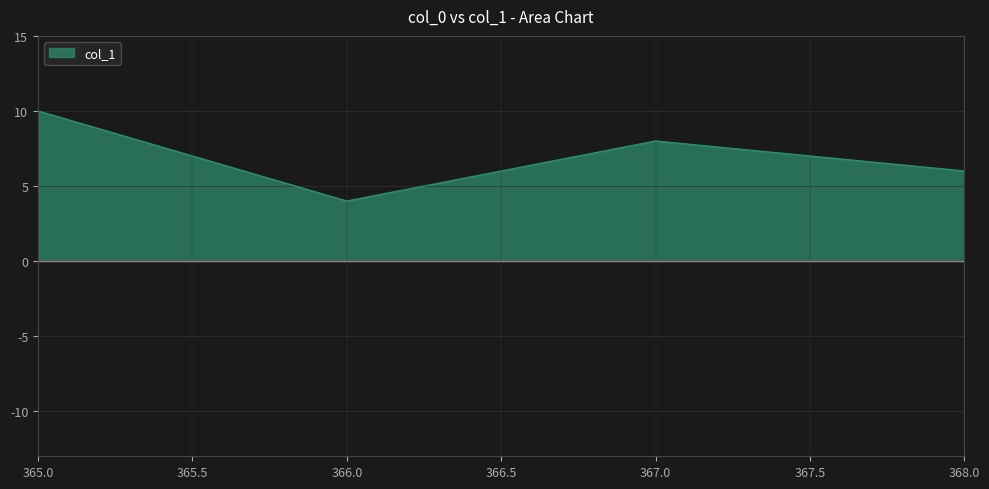

How many series are shown in this chart?

1